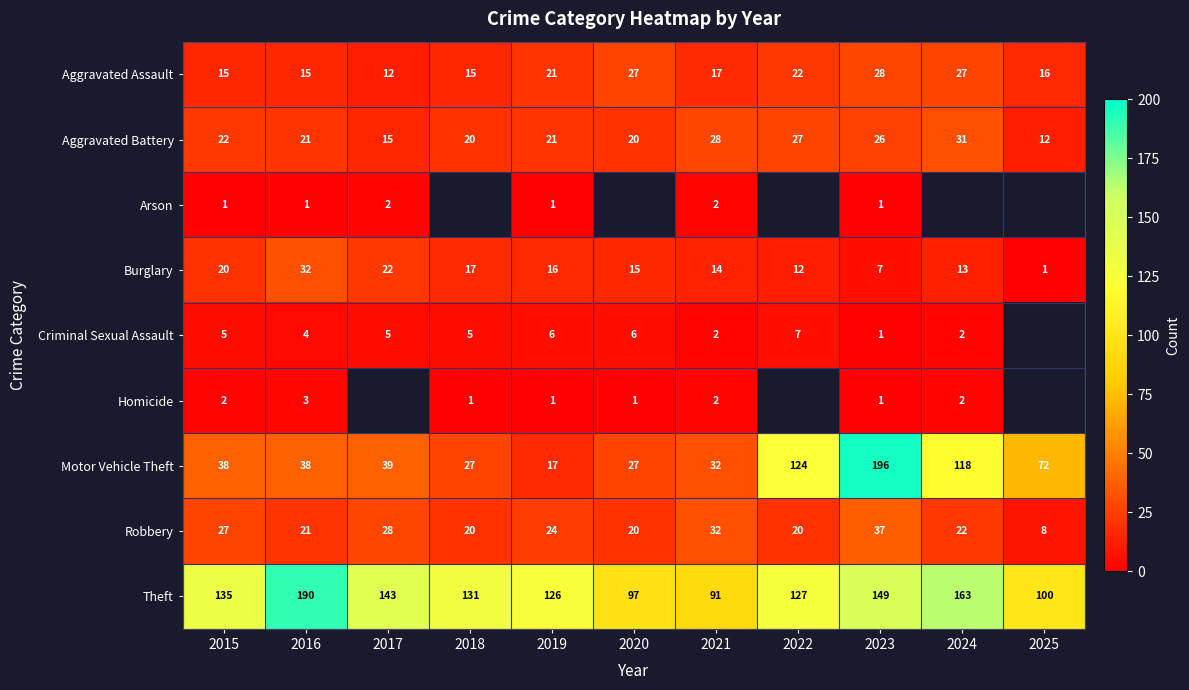

What is the sum of the Burglary values at 2022 and 2023?

19